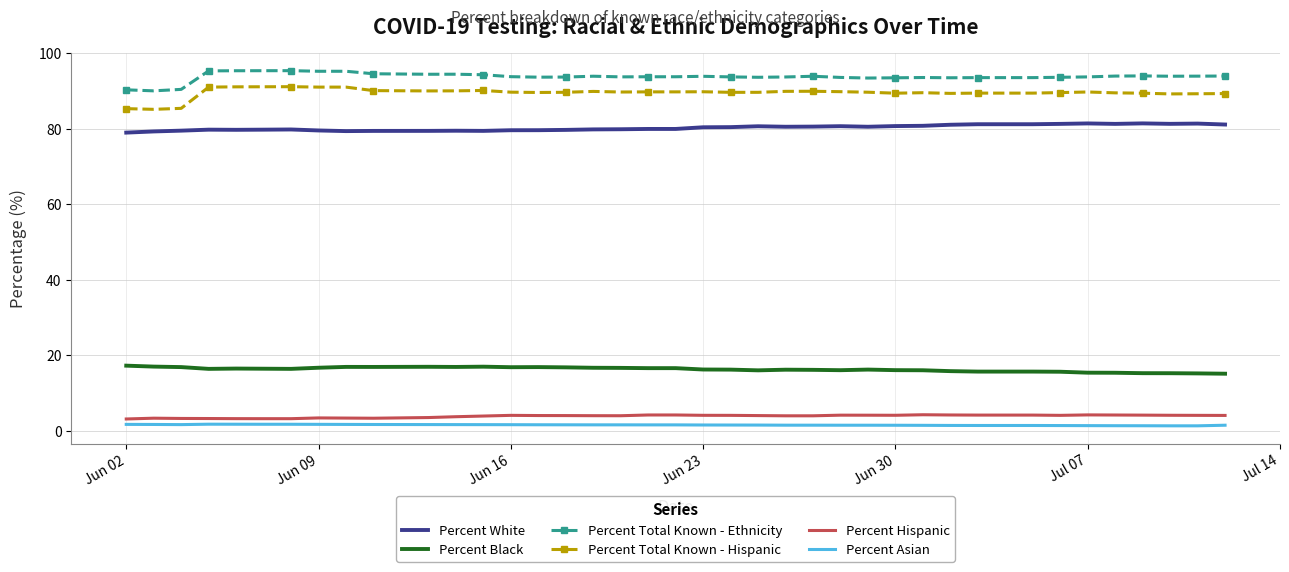

What is the highest value of the Percent Hispanic series?

4.3